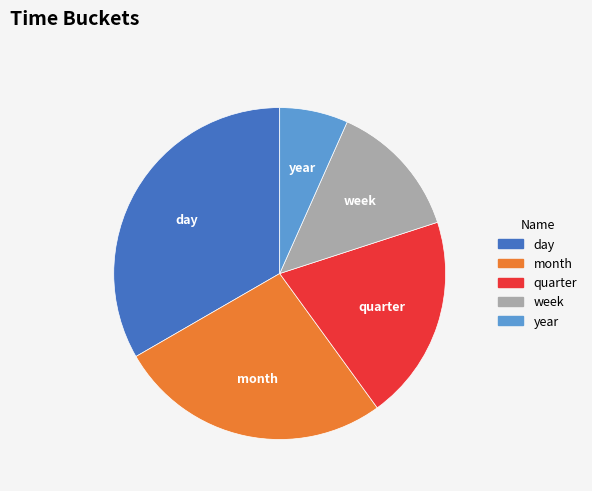

Is there a majority slice in this chart?

No